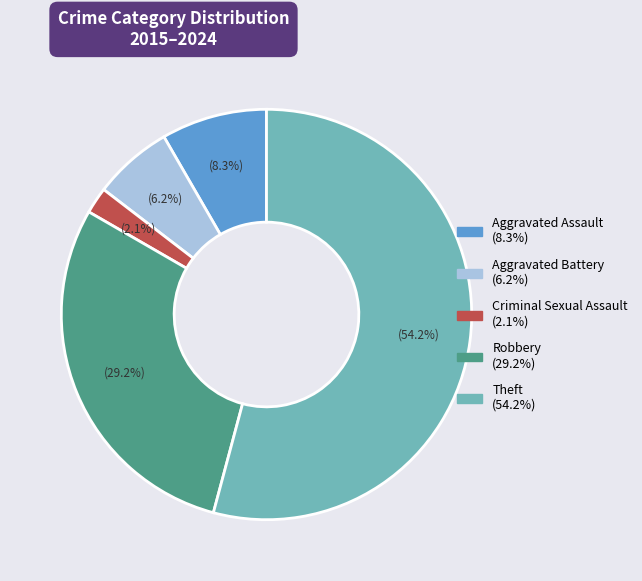

To the nearest percent, what is the average slice percentage?

20%